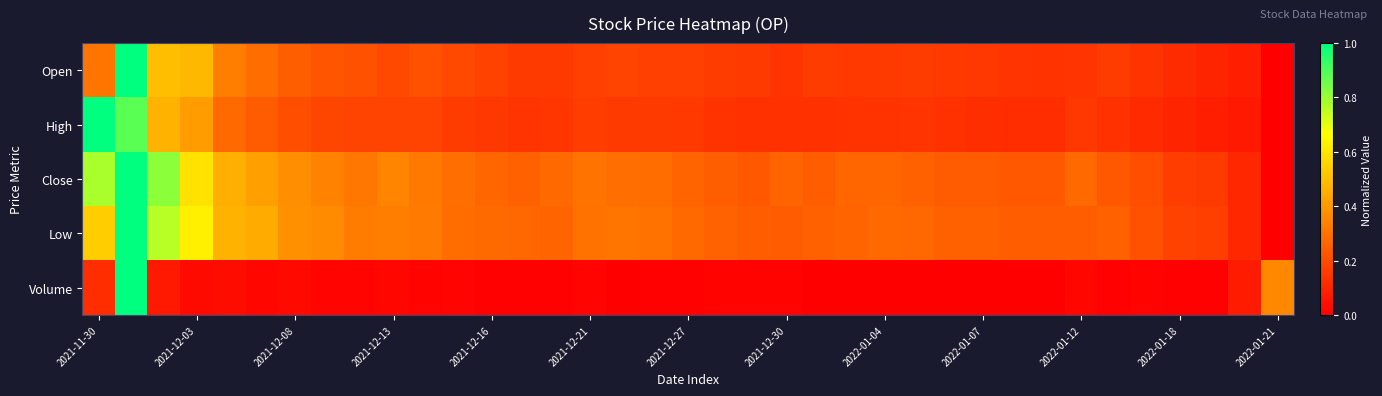

At how many categories does at least one series exceed 0?

37